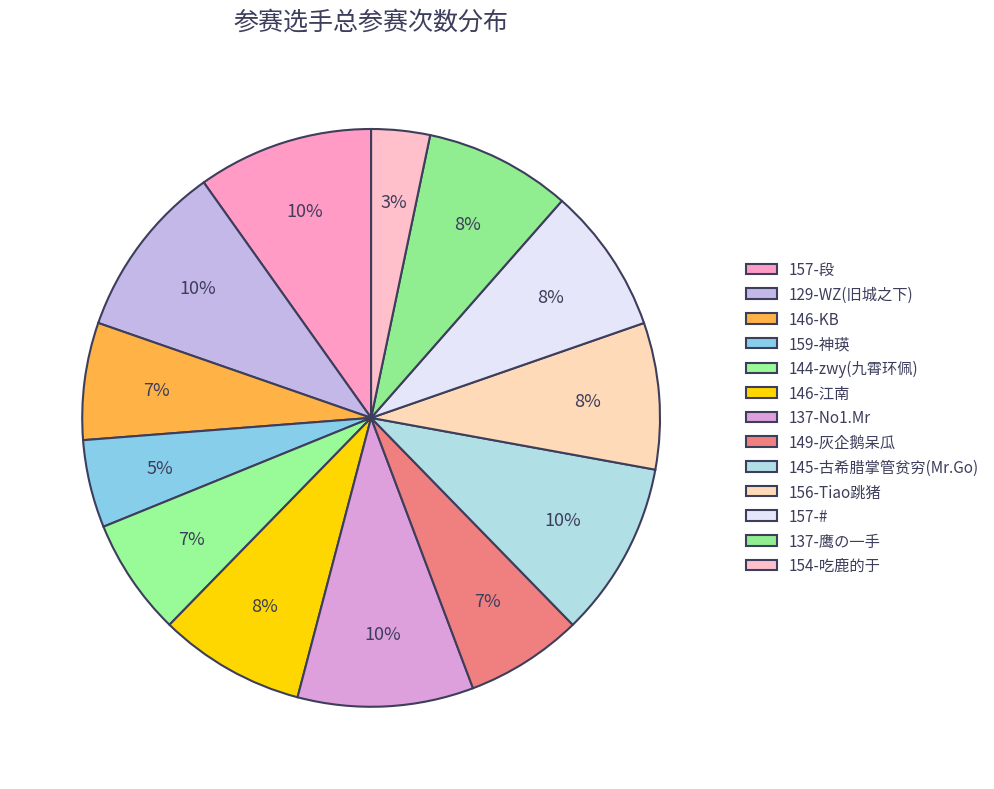

Count the number of slices in the pie.

13